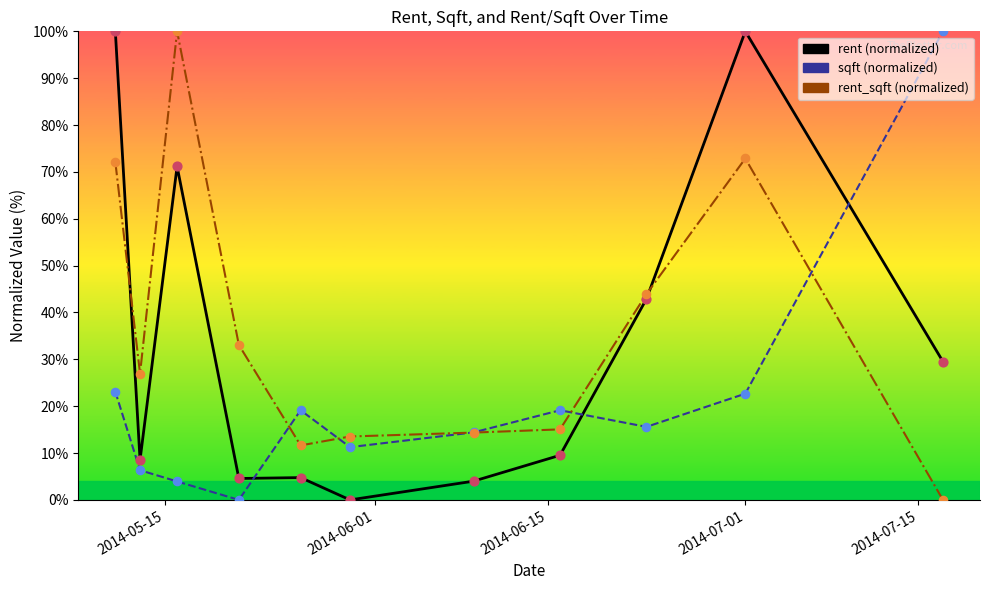

At how many categories does at least one series exceed 83?

4